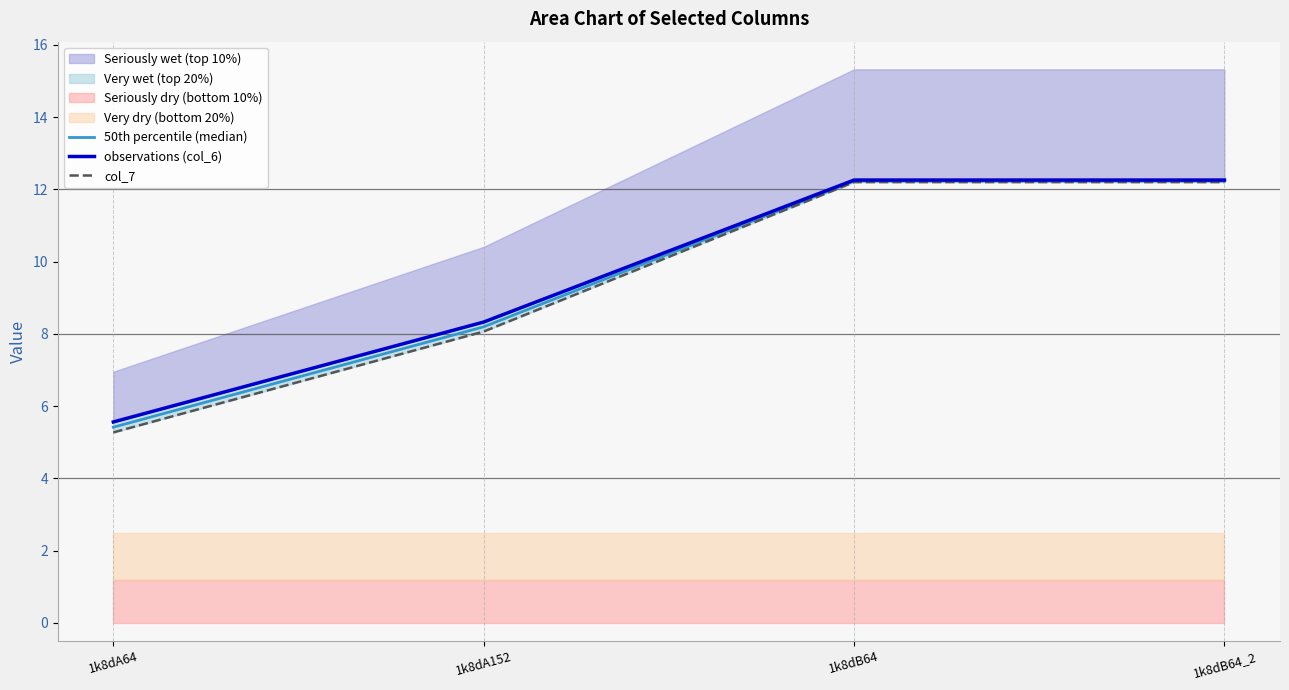

Which category has the lowest value across all series?

1k8dA64